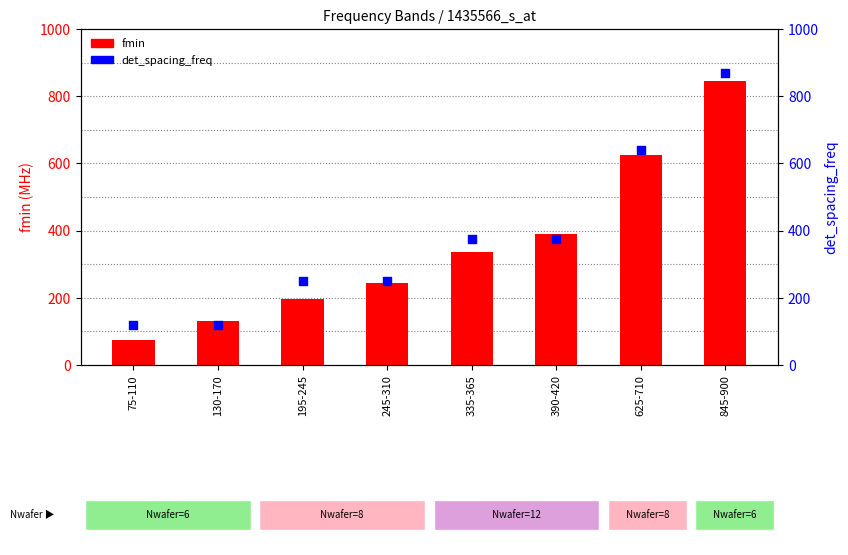

Which series has the largest Y range (max minus min)?

fmin